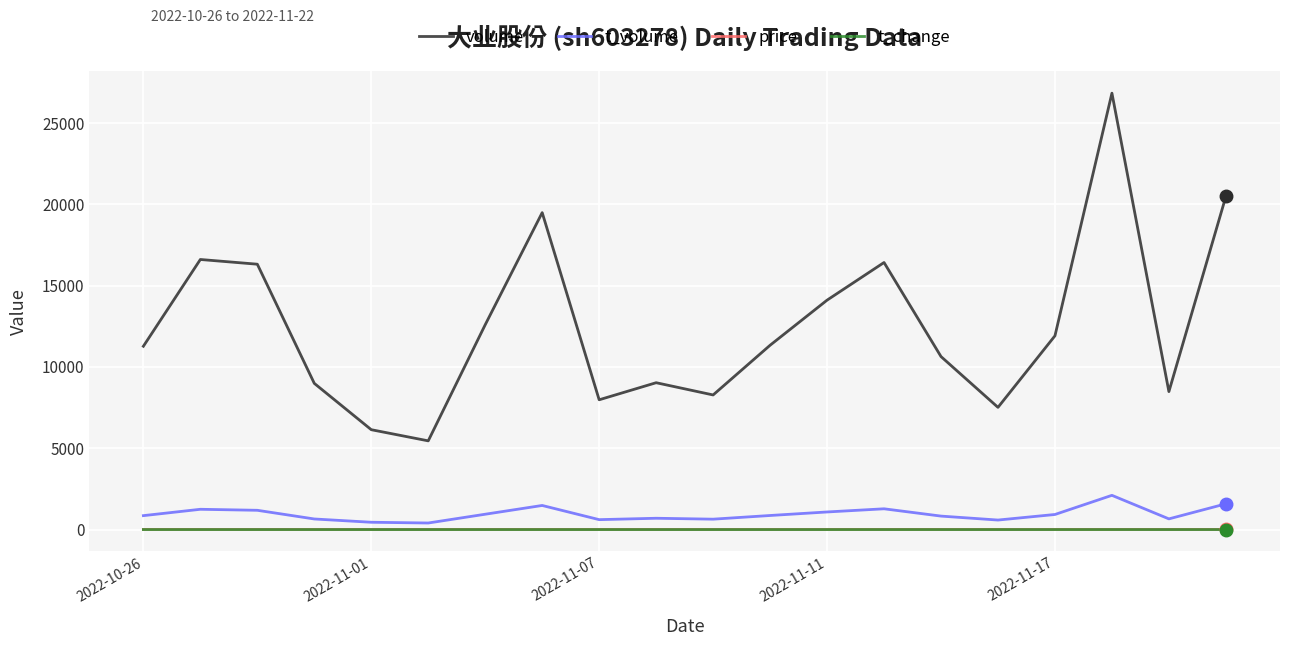

What is the maximum value shown in the chart?

26841.0